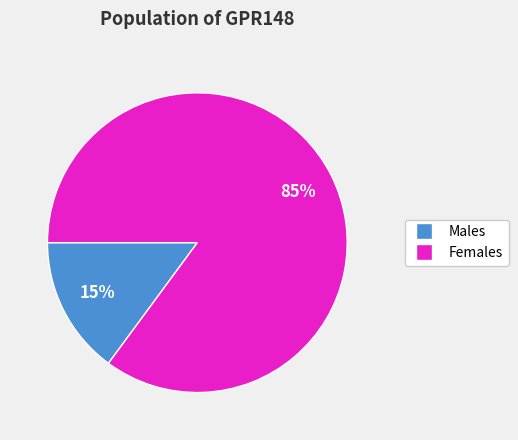

How many slices are in this pie chart?

2